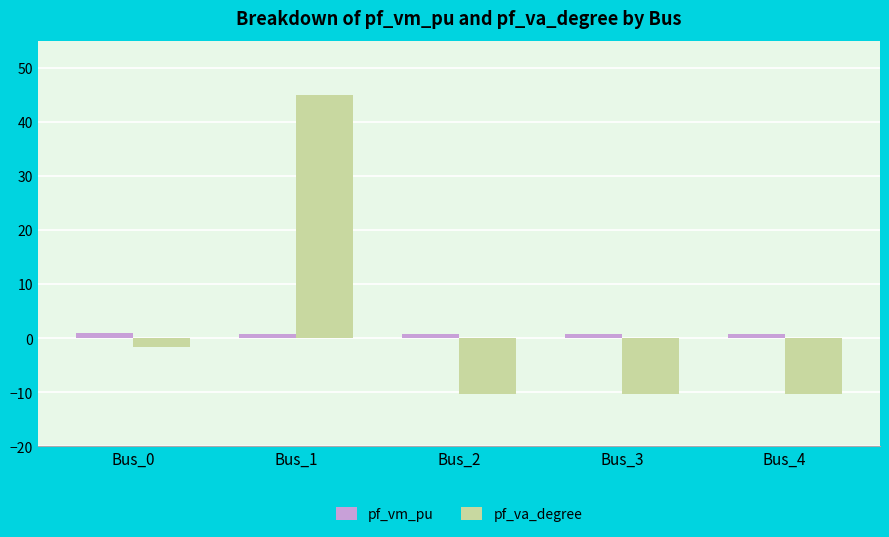

Which category has the highest value in the pf_va_degree series?

Bus_1